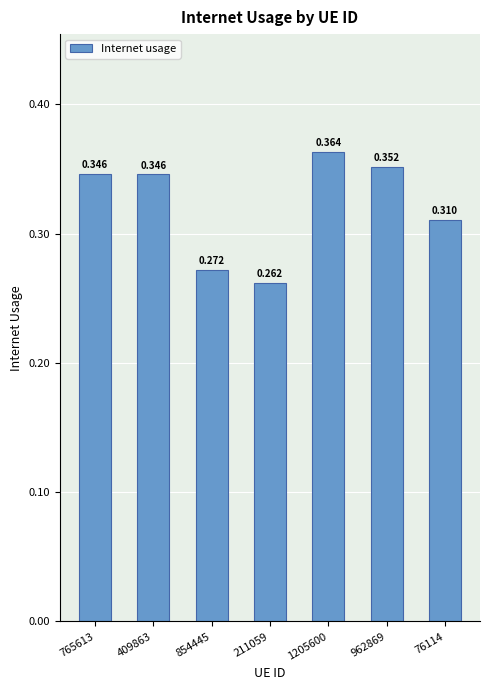

Reading right to left, list all the values displayed in this chart.

76114=0.3	962869=0.4	1205600=0.4	211059=0.3	854445=0.3	409863=0.3	765613=0.3